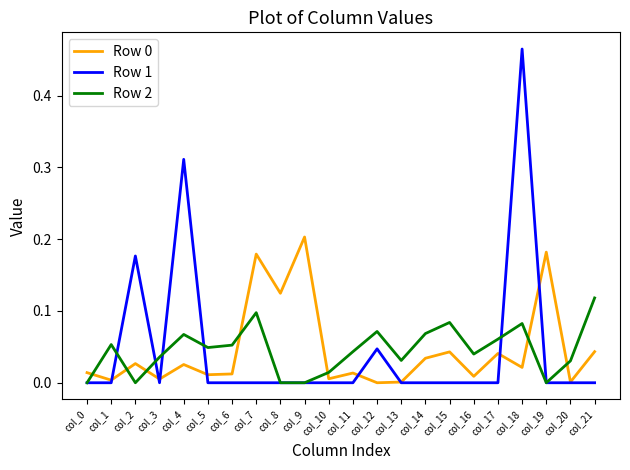

True or false: Row 1 has a value of -0.0 at col_1.

True